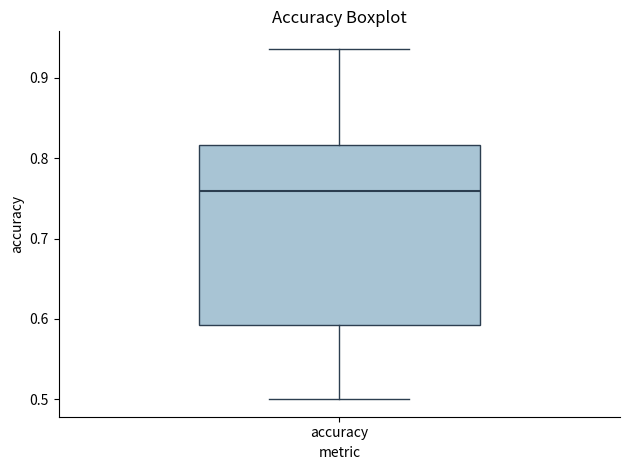

Read this box plot against the y-axis: the position of the median line, the range covered by the box, and the ends of both whiskers. The values are not printed on the chart, so give them approximately, as read against the axis.

median 0.76, box 0.59 to 0.82, whiskers 0.50 to 0.94